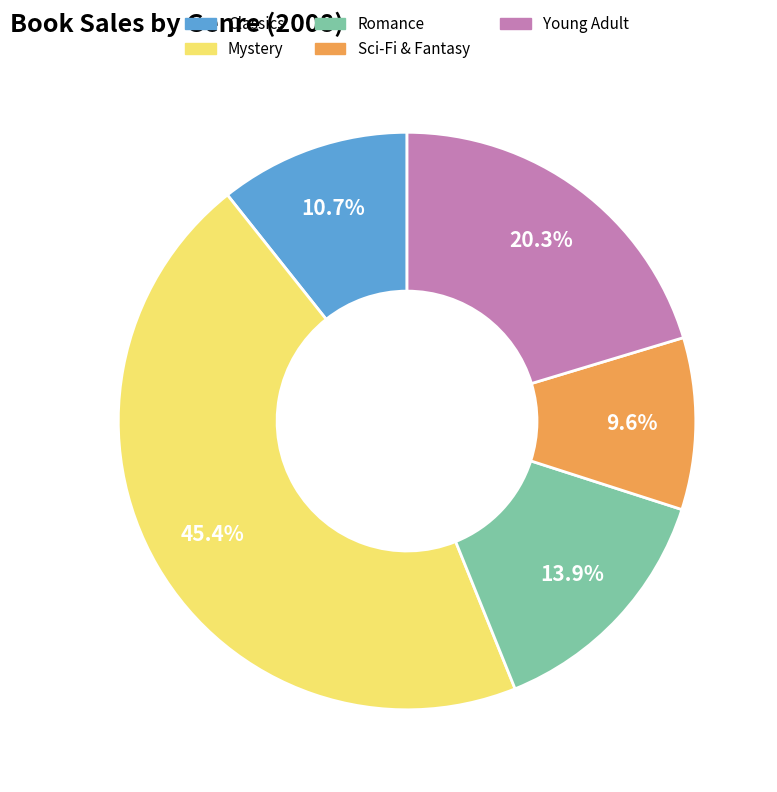

Between Mystery and Sci-Fi & Fantasy, which is larger?

Mystery